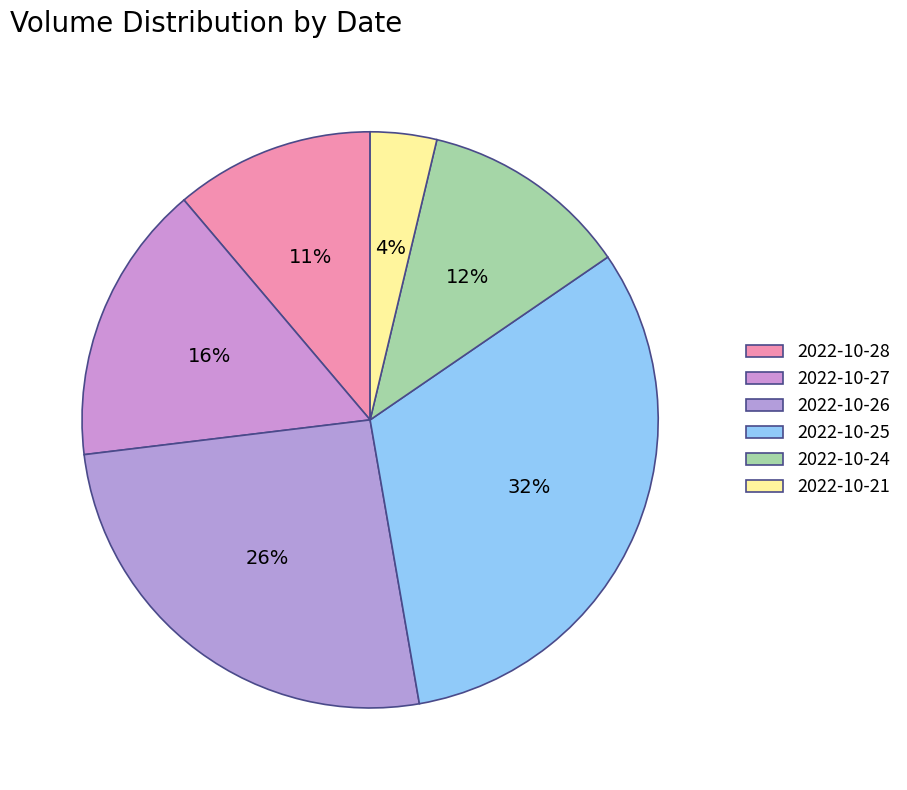

To the nearest percent, what is the difference between the largest and smallest slice percentages?

28%